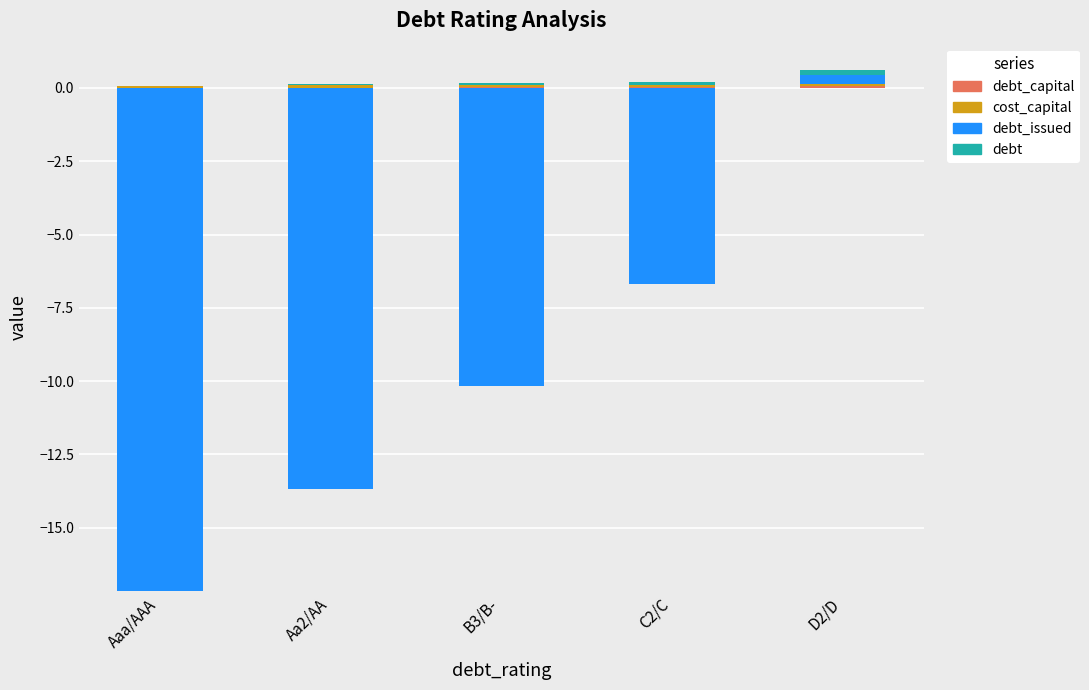

What are all the series names shown in the legend?

debt_capital, cost_capital, debt_issued, debt